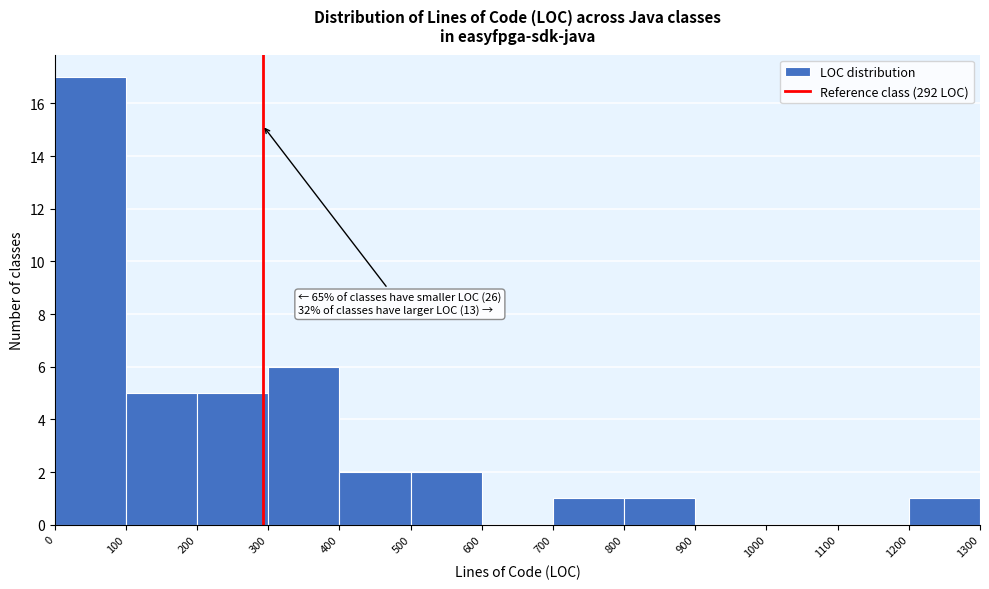

Over which range of the x-axis is the bar tallest?

0 to 100